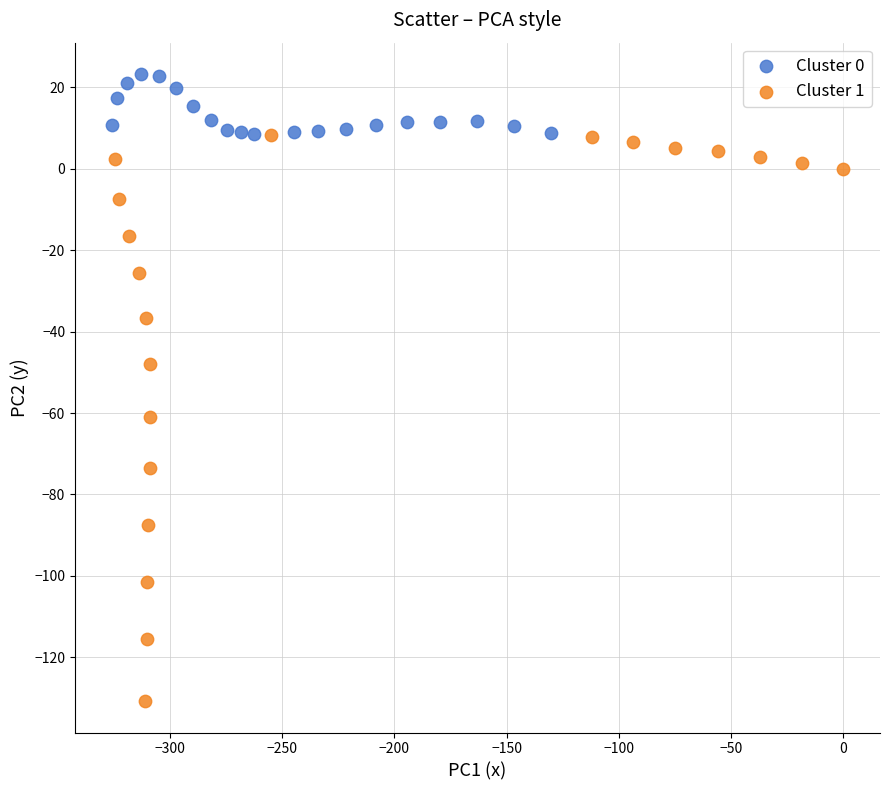

What are all the series names shown in the legend?

Cluster 0, Cluster 1